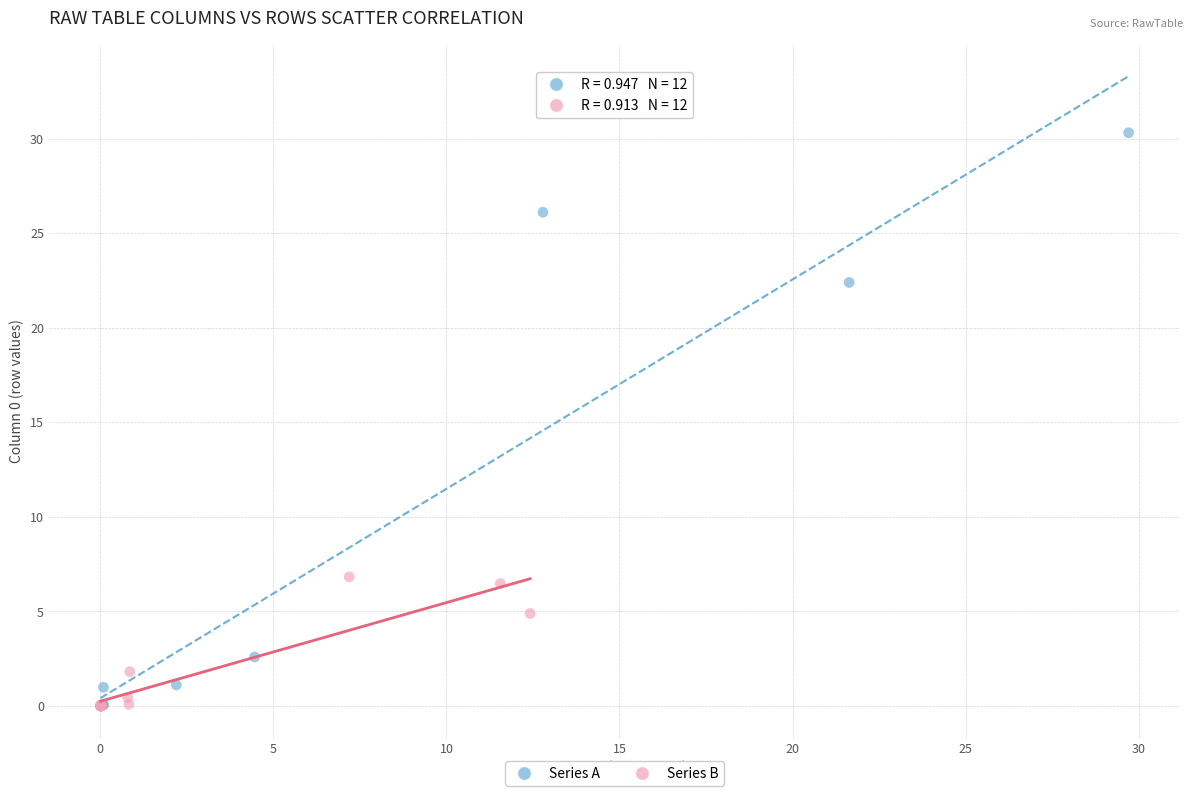

Which series has the widest spread of Y values?

Series A